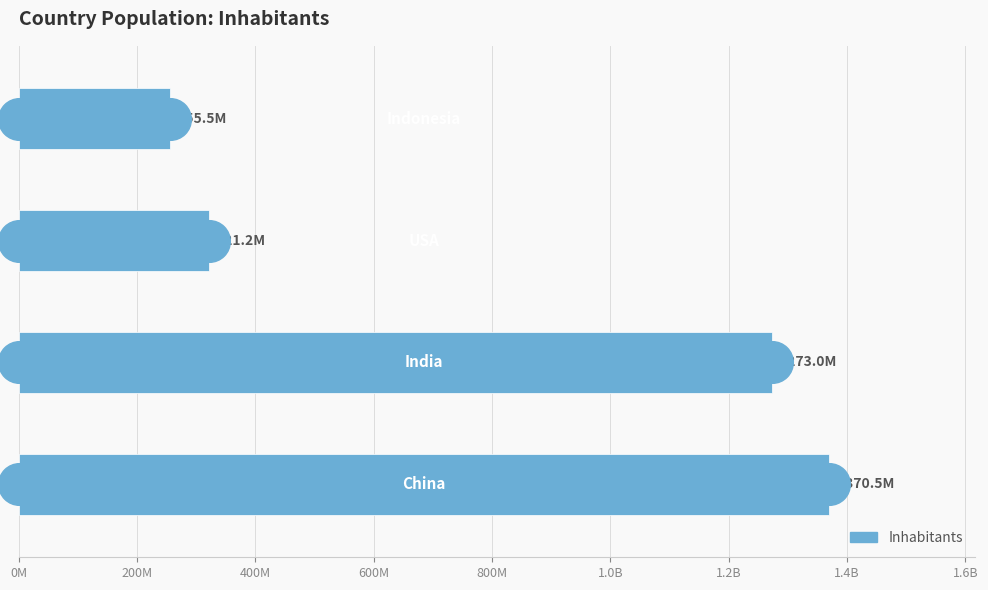

What is the change in value from 400M to 600M?

-65786300